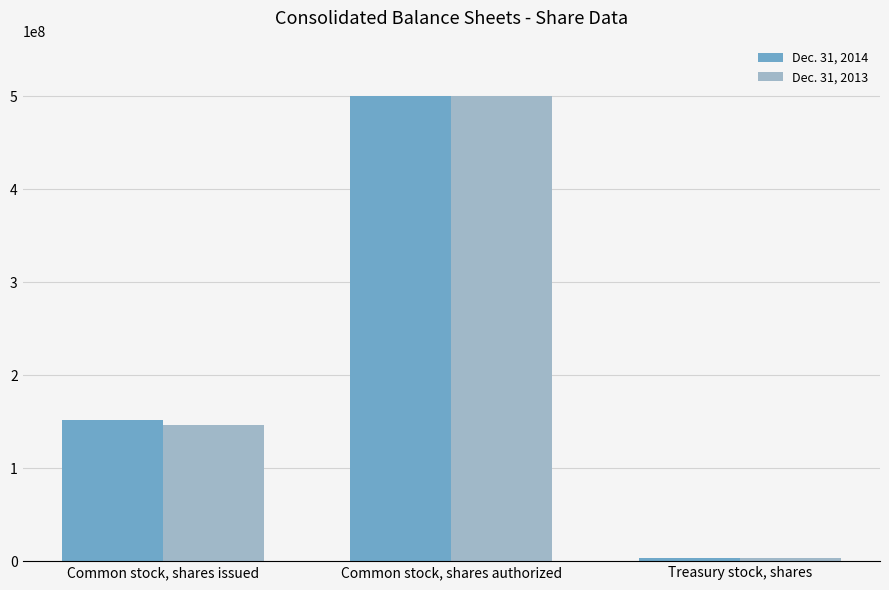

What is the label of the 2nd bar from the right?

Common stock, shares authorized